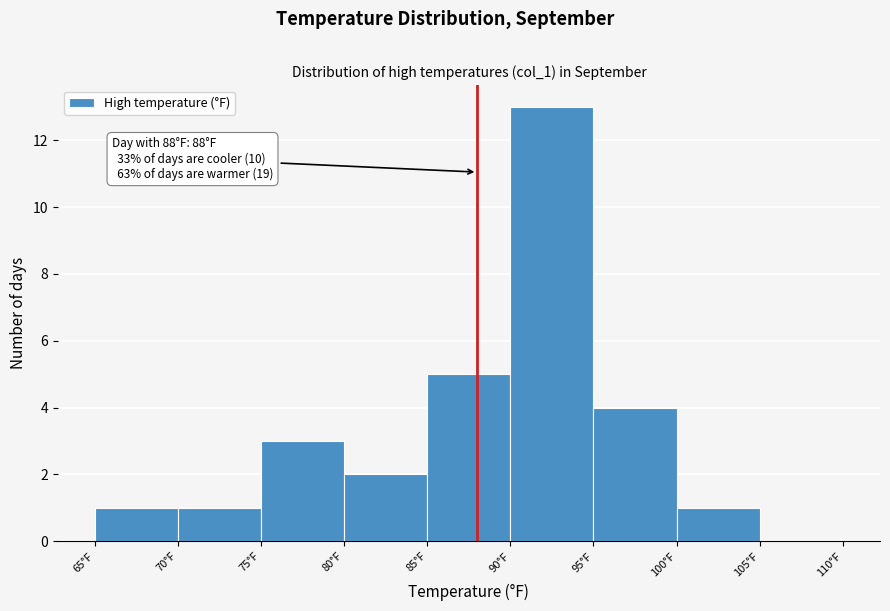

Over which range of the x-axis is the bar tallest?

90 to 95